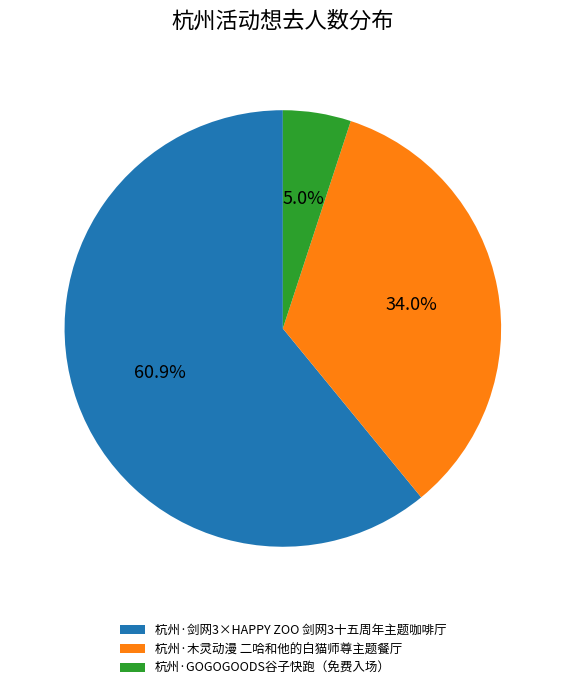

What percentage is the 杭州·木灵动漫 二哈和他的白猫师尊主题餐厅 slice, to the nearest percent?

34%